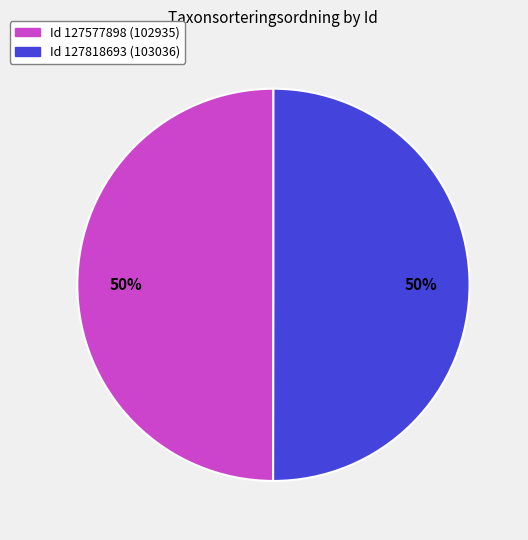

How many slices are in this pie chart?

2